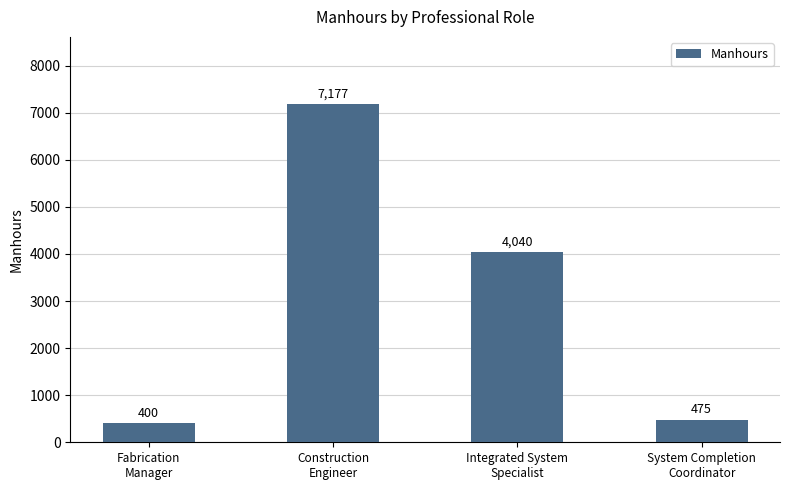

What is the difference between the values at System Completion
Coordinator and Integrated System
Specialist?

3565